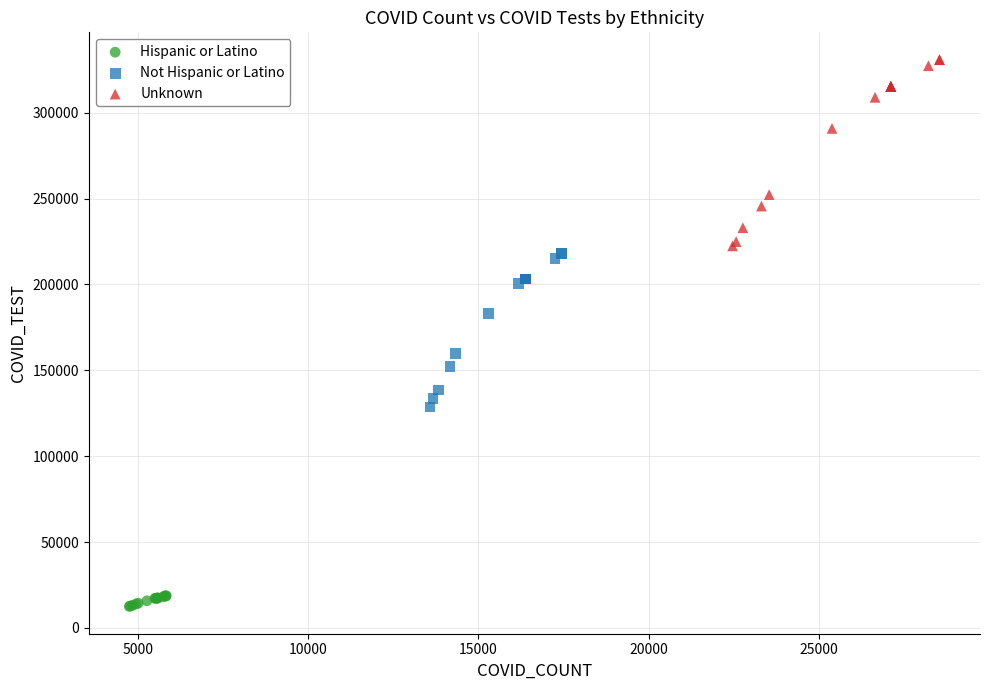

Which series has the largest Y range (max minus min)?

Unknown